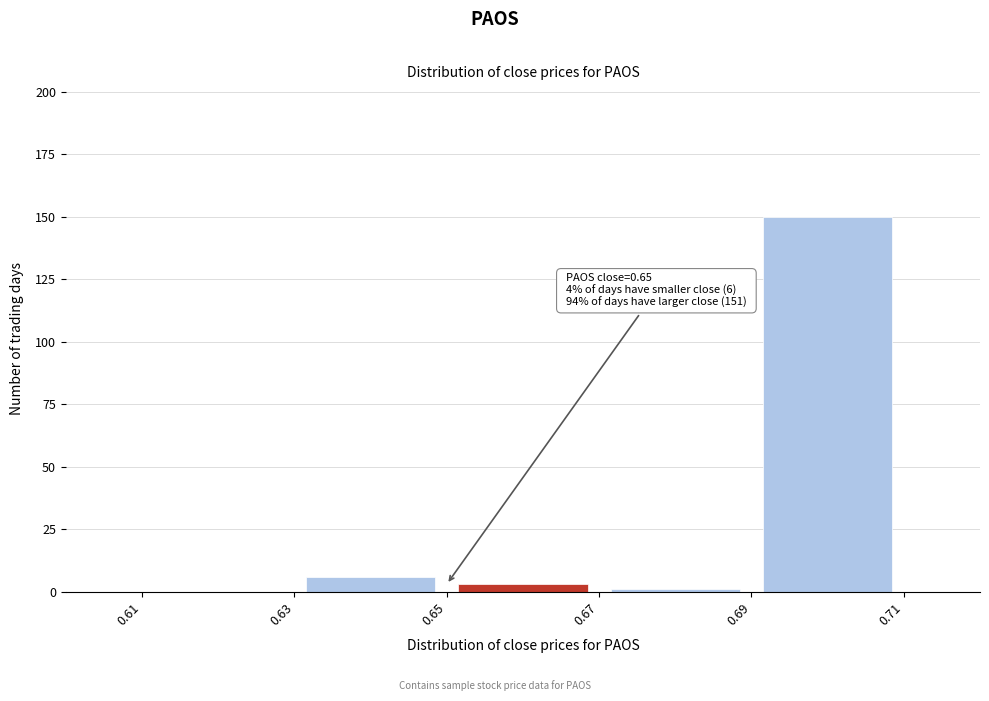

Which range on the x-axis has the tallest bar?

0.69 to 0.71